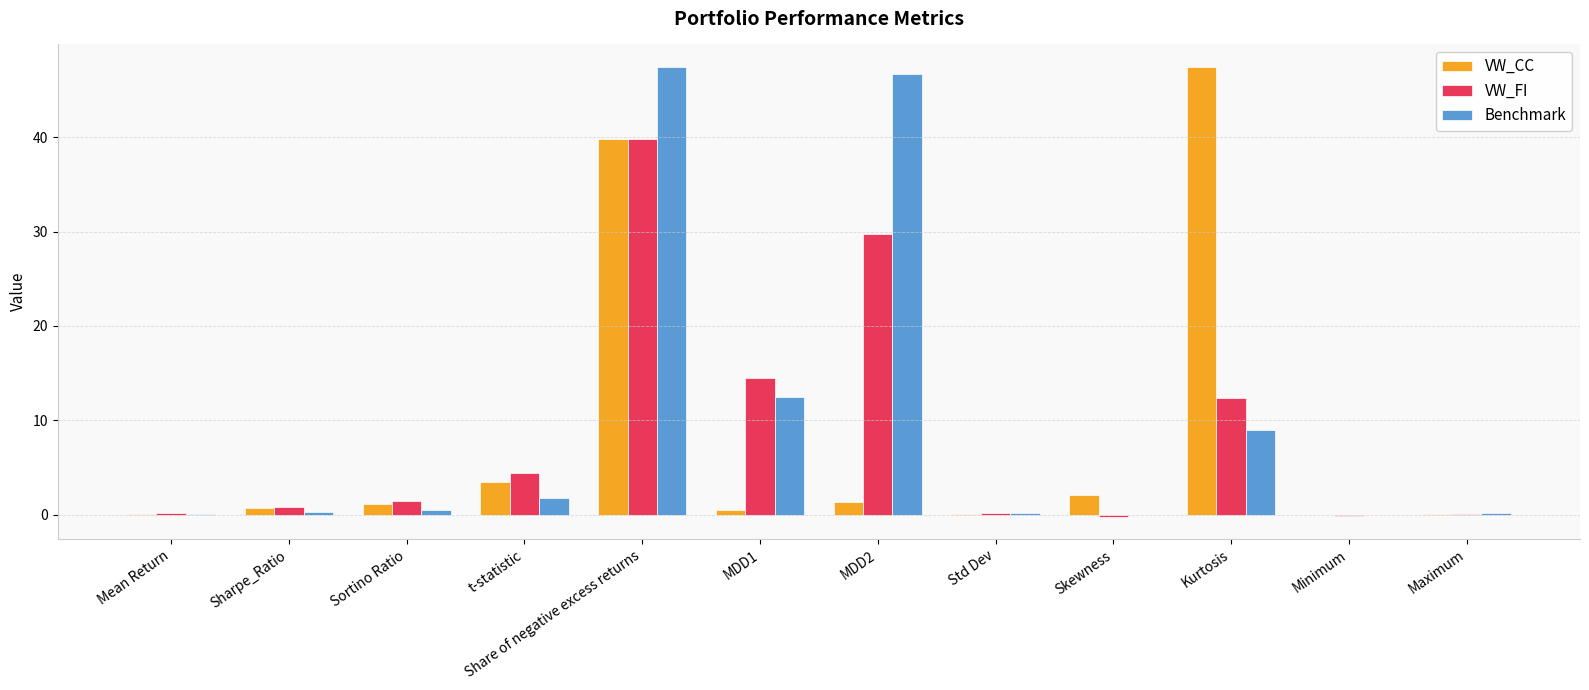

Which series changed the most between MDD2 and Std Dev?

Benchmark